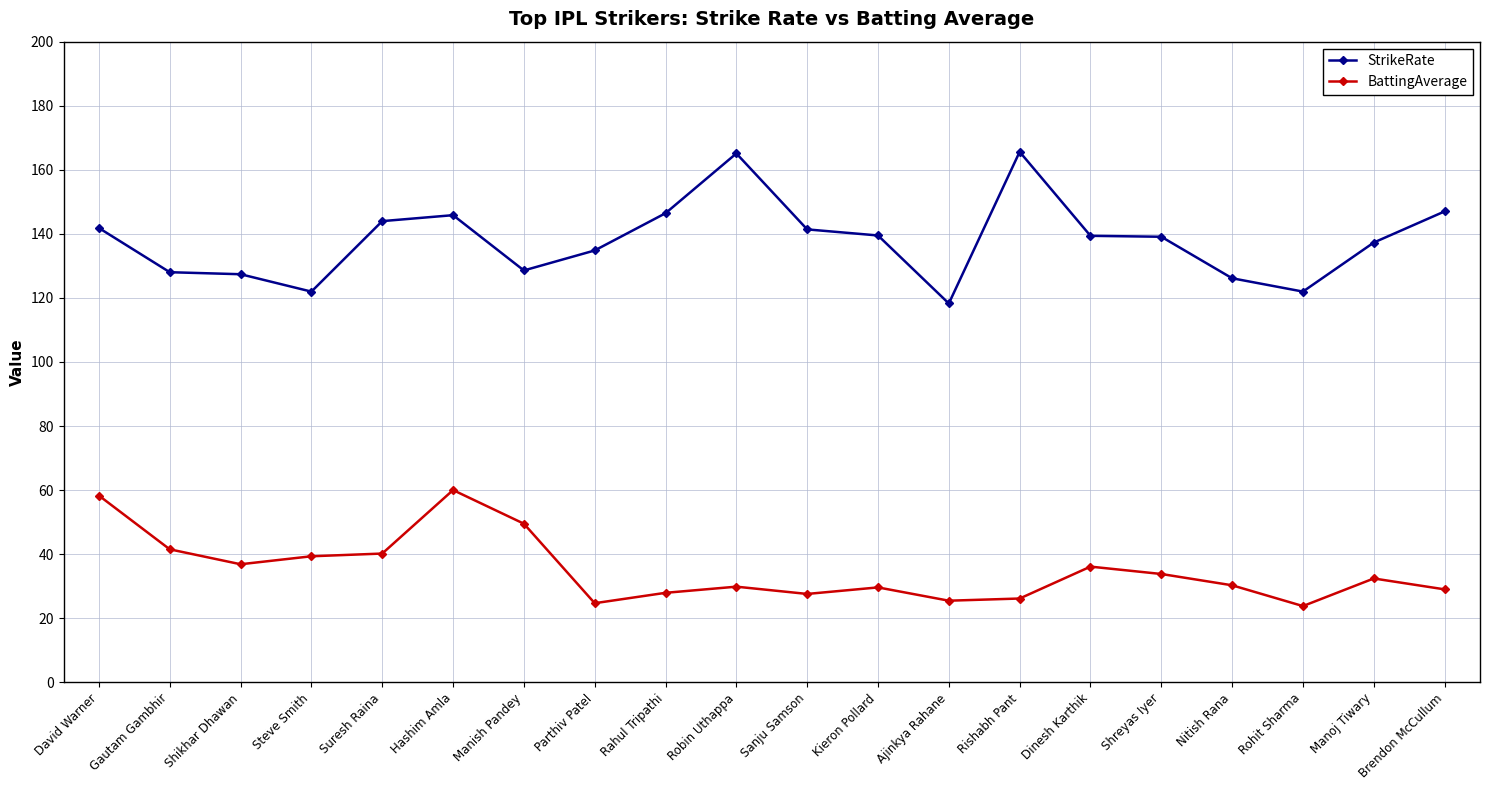

True or false: StrikeRate and BattingAverage intersect in this chart.

False